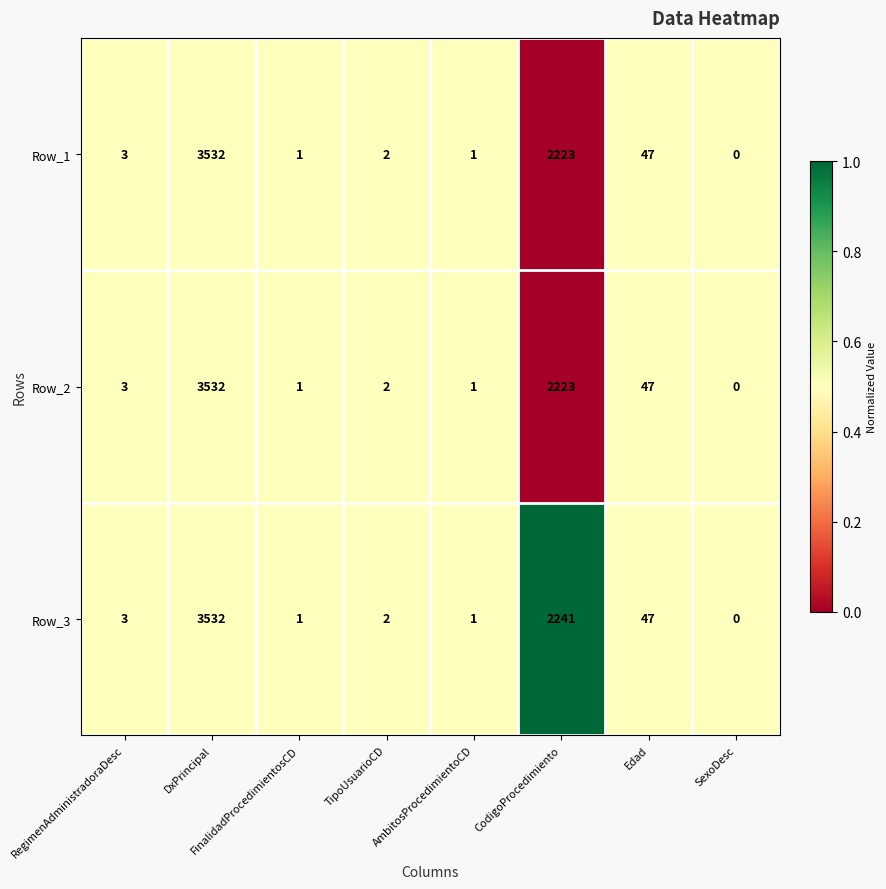

What is the maximum value shown in the chart?

3532